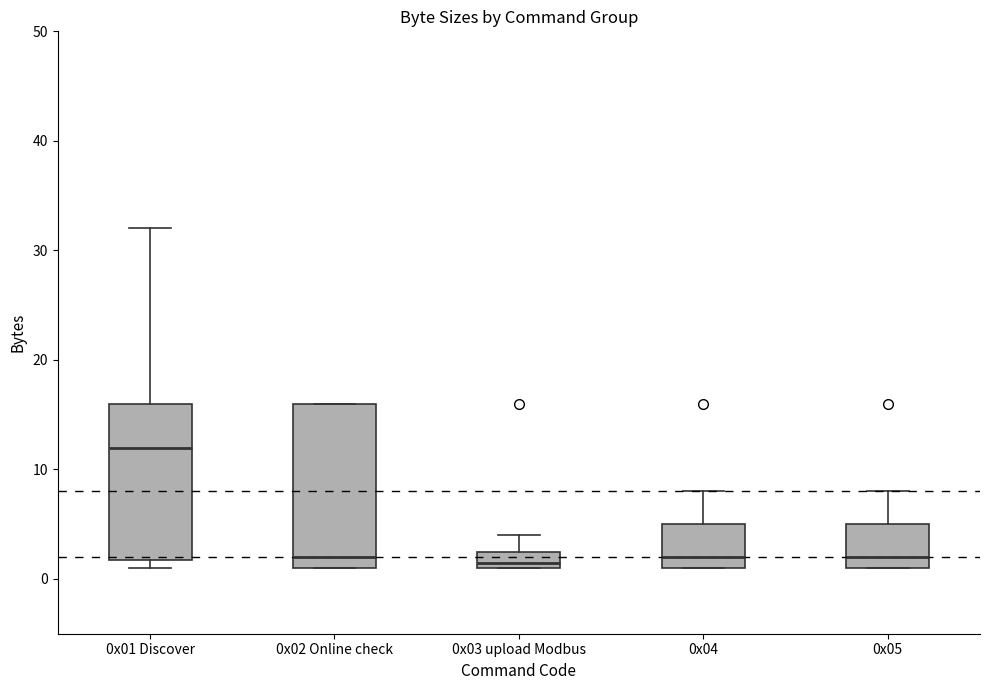

Where is the lower edge of the box for 0x04 on the y-axis? The values are not printed on the chart, so give them approximately, as read against the axis.

1